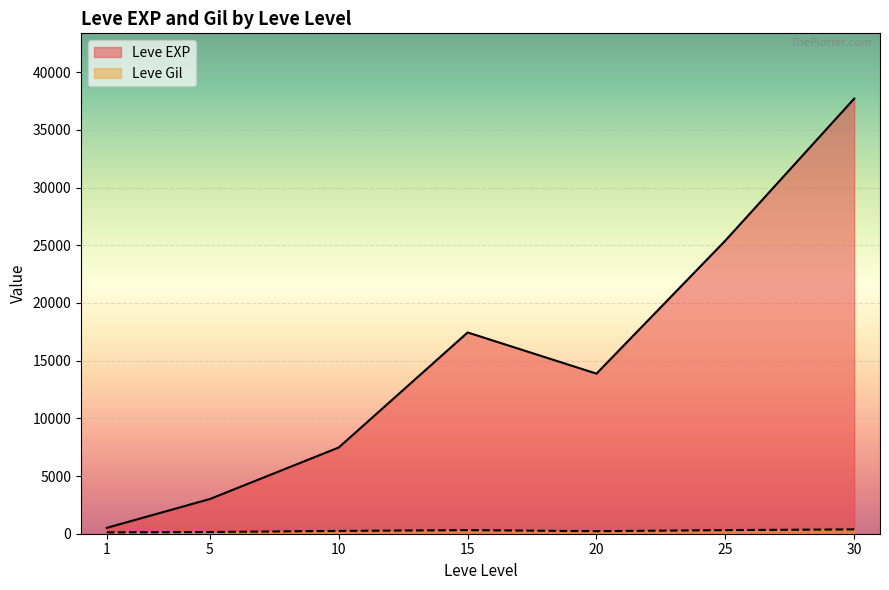

Which series has the largest total across all categories?

Leve EXP